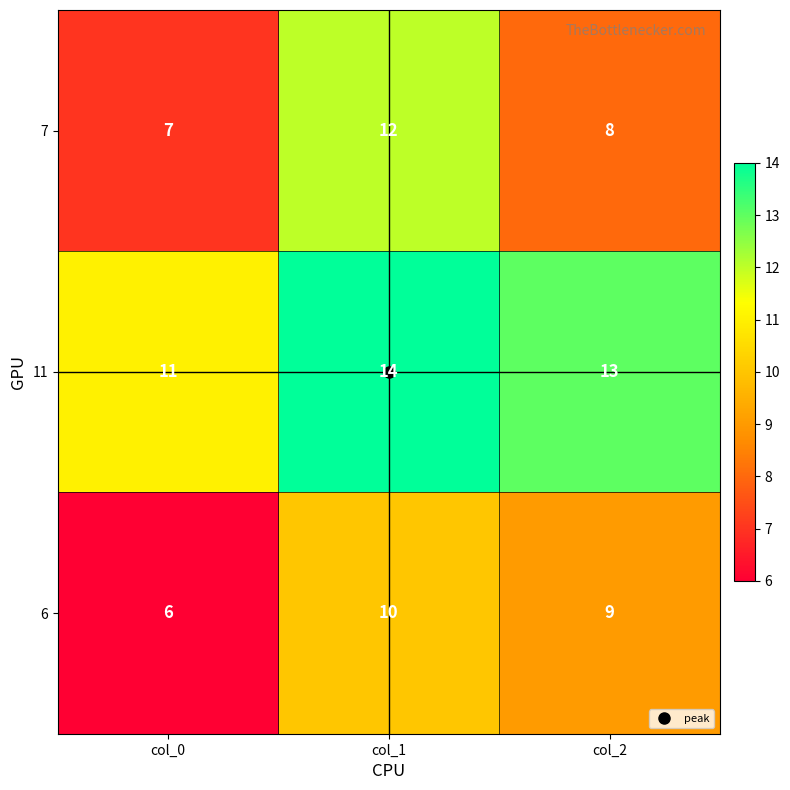

What is the difference between the maximum and minimum values in the 6 series?

4